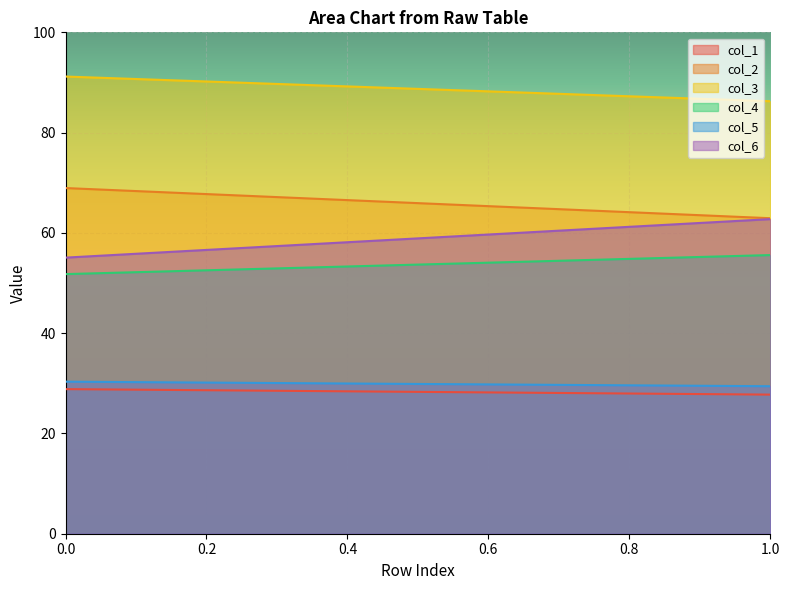

What is the sum of all col_1 values?

56.6